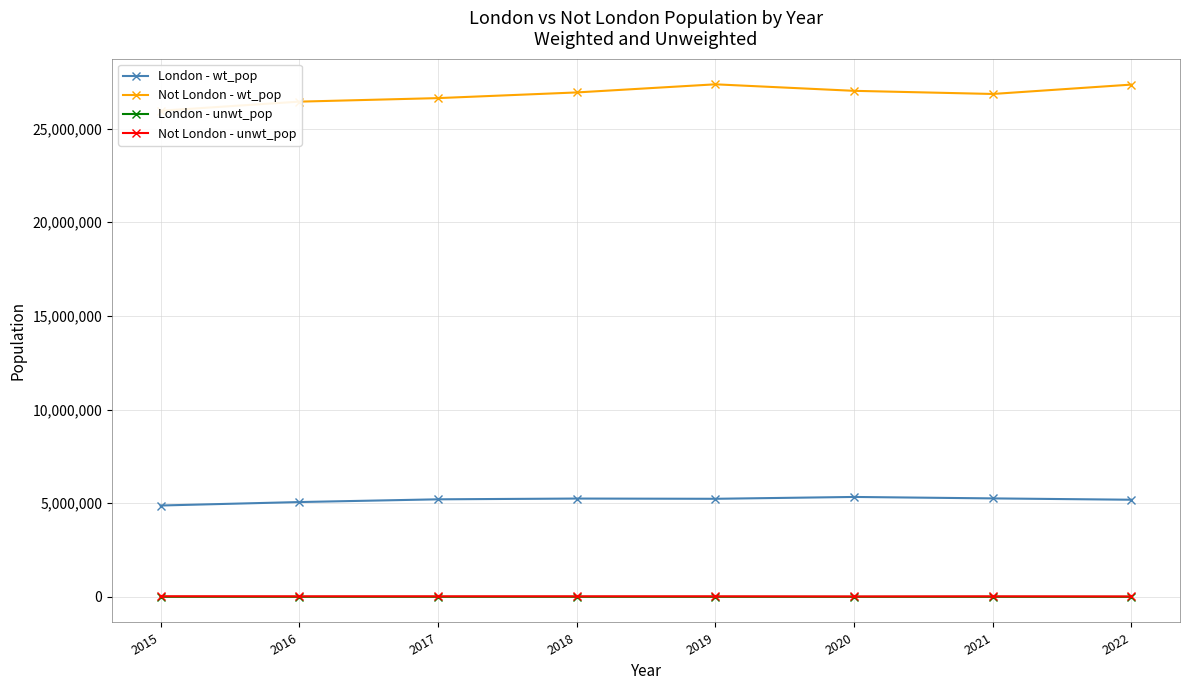

Which label corresponds to the largest value in the chart?

2019